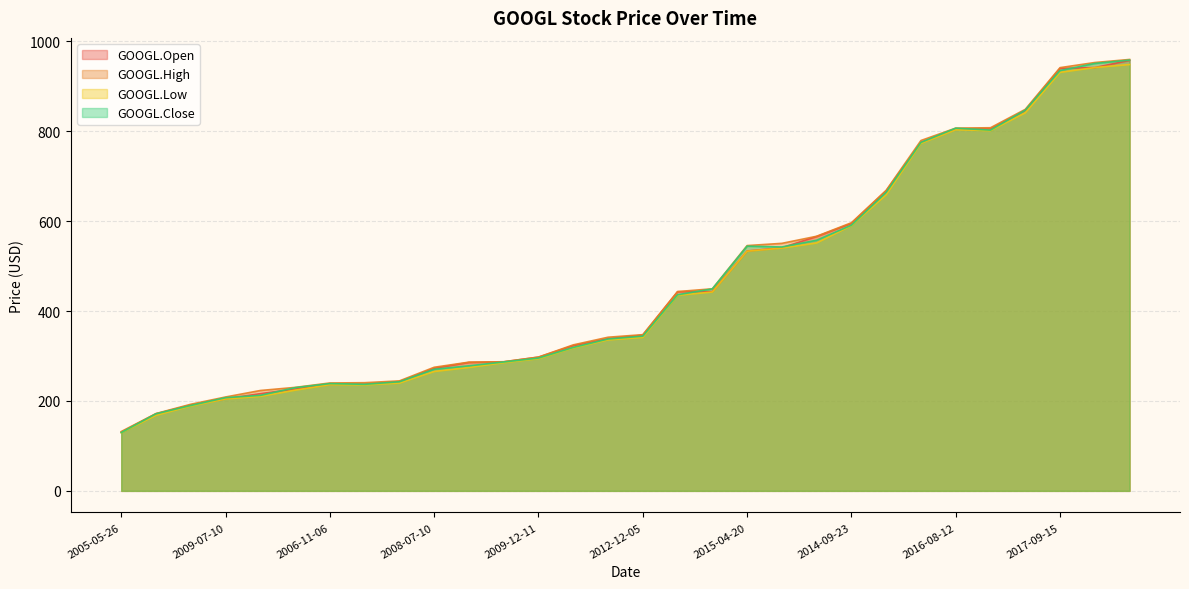

Between 2008-01-15 and 2014-09-23, which series saw the biggest shift?

GOOGL.Low